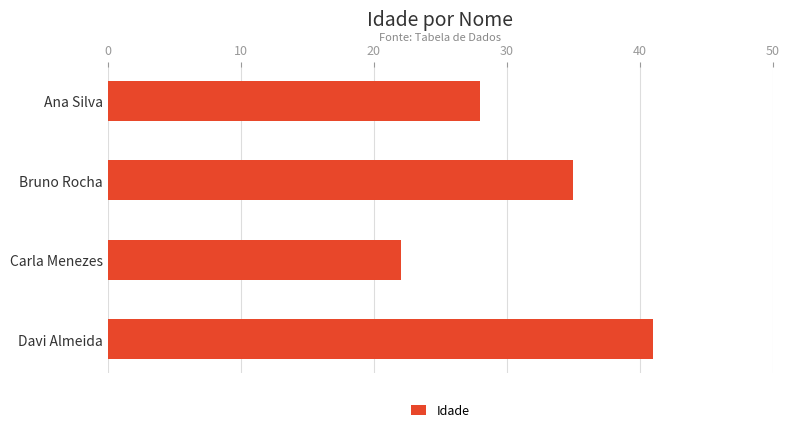

What is the maximum value shown in the chart?

41